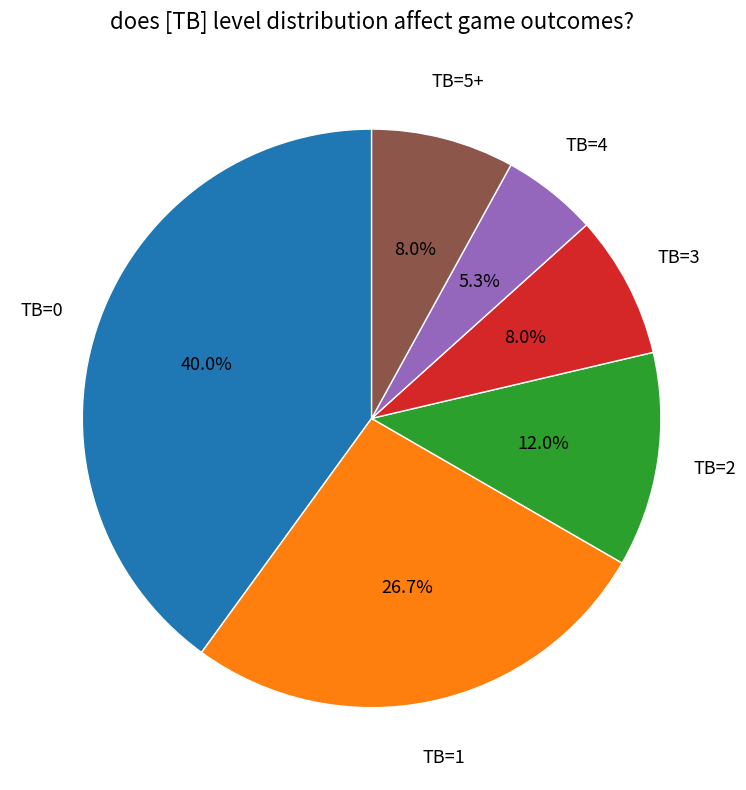

Is there any slice that represents more than half of the pie?

No